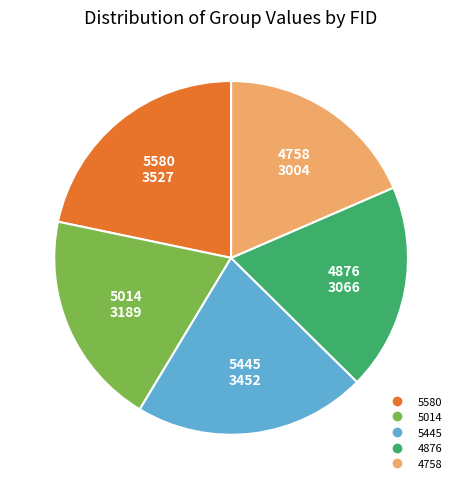

Combined, do 5580 and 5445 account for over 50%?

No